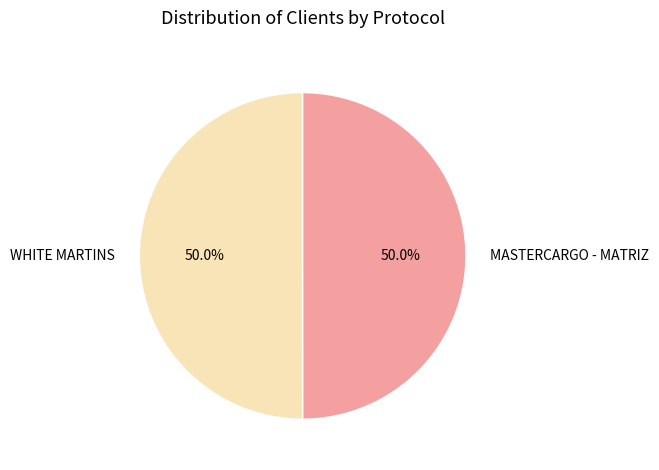

Is the sum of WHITE MARTINS and MASTERCARGO - MATRIZ greater than half?

Yes